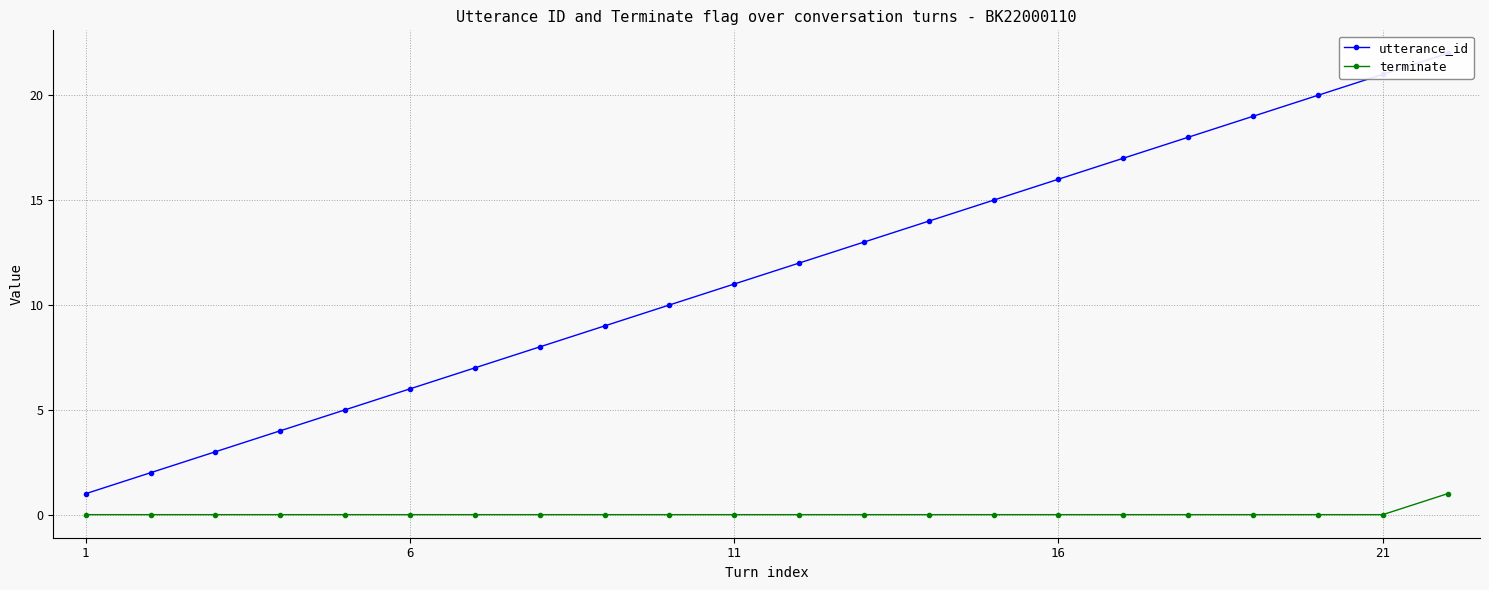

The terminate series shows 0 at 16. True or false?

True